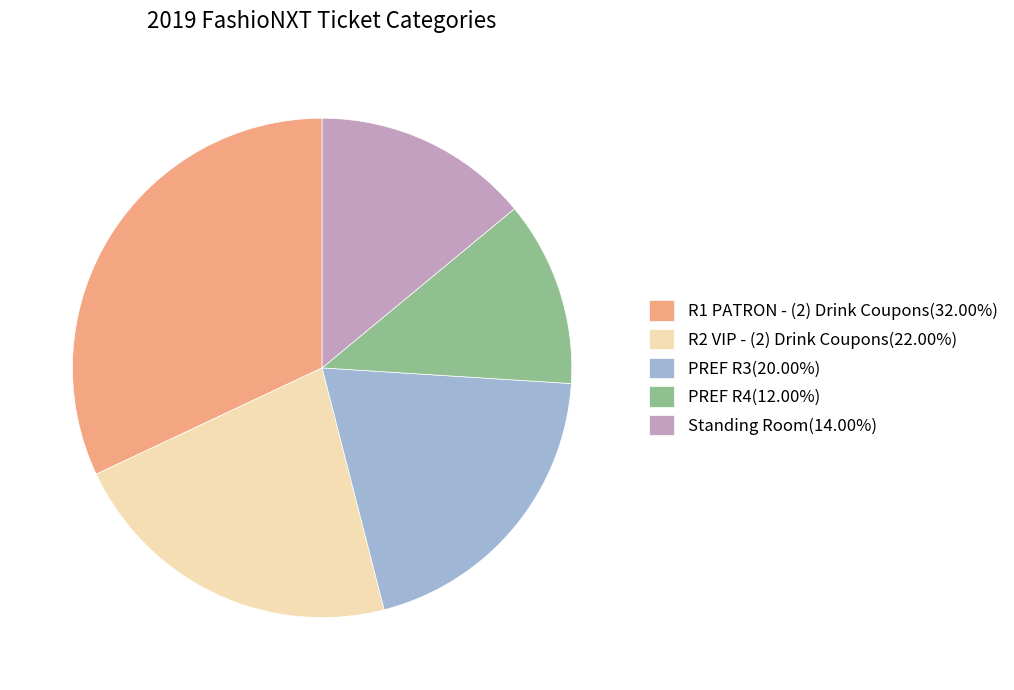

Does any single category account for the majority?

No